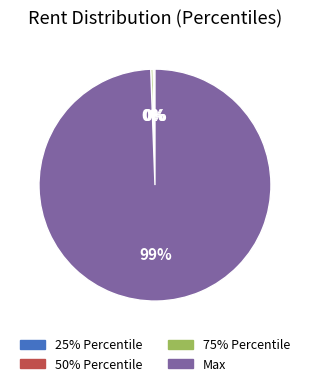

To the nearest percent, what is the average slice percentage?

25%